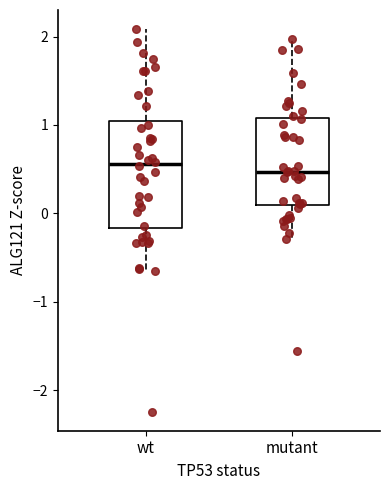

Where does the median line of the box for mutant sit on the y-axis? The values are not printed on the chart, so give them approximately, as read against the axis.

0.5